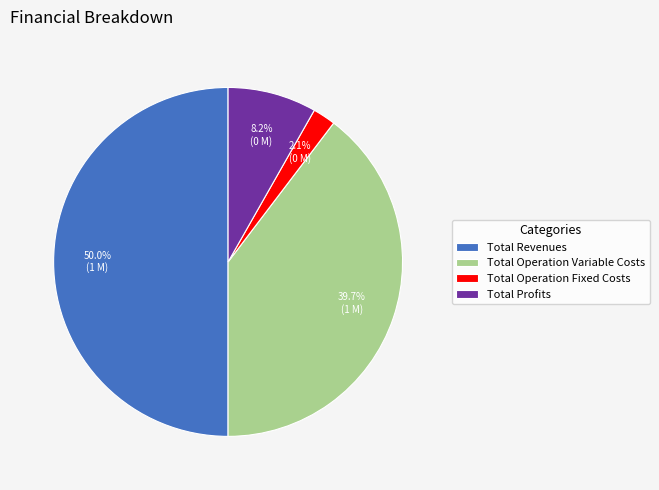

Is Total Profits the majority of the pie?

No